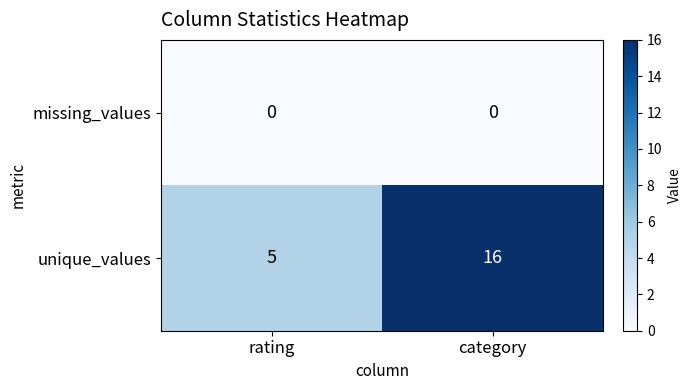

What value does the unique_values series have at category?

16